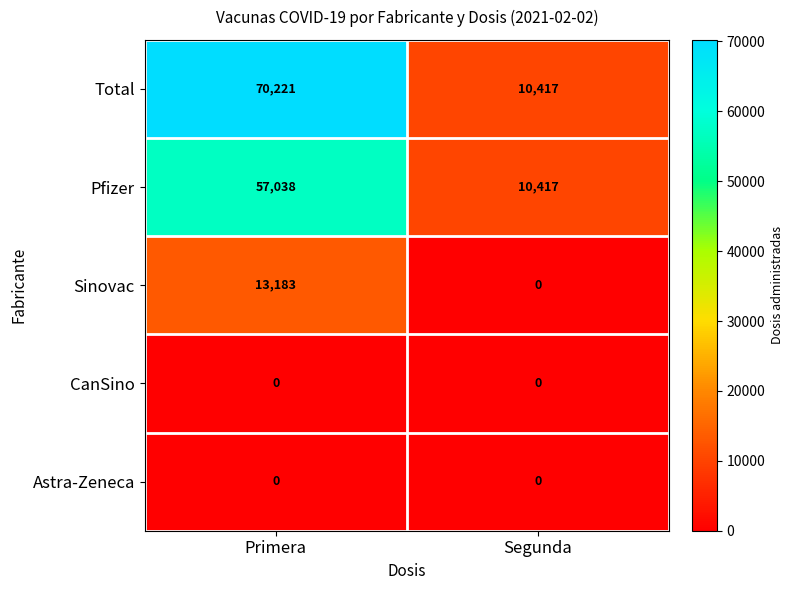

The Sinovac series shows 0 at Segunda. True or false?

True